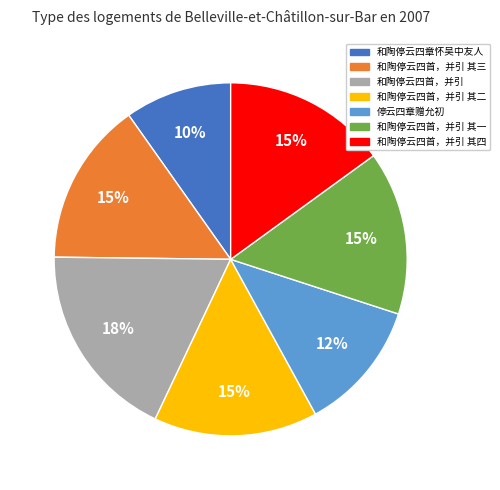

Is there any slice that represents more than half of the pie?

No